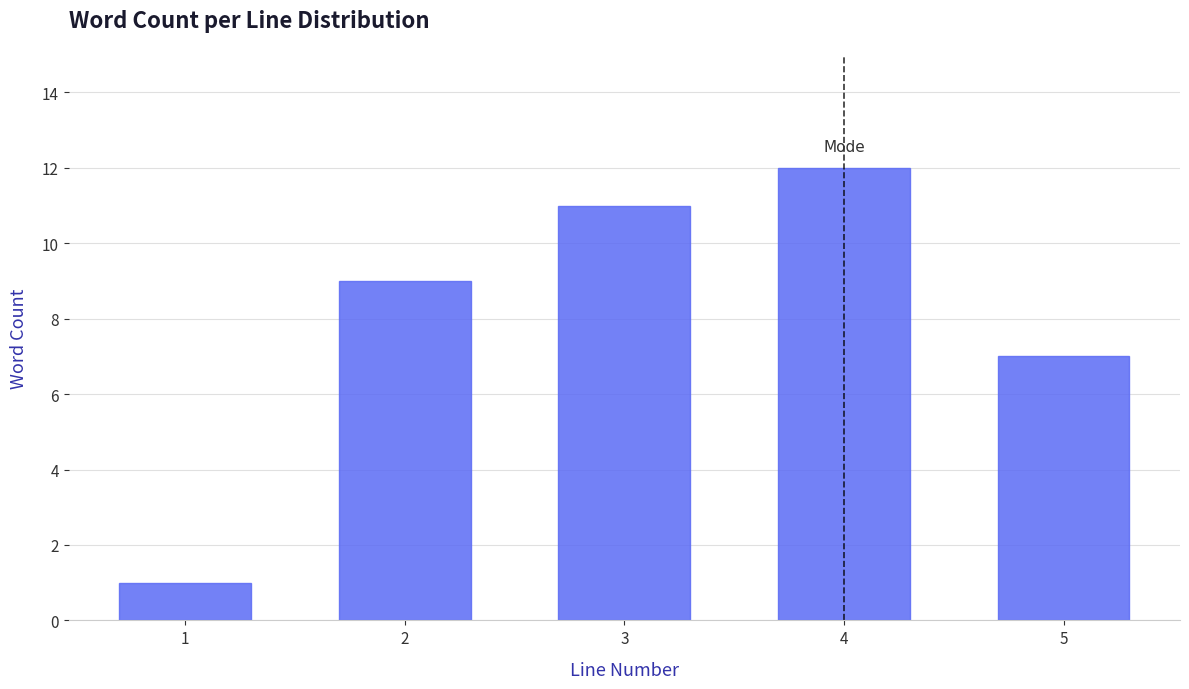

Reading right to left, transcribe all the data shown in this chart.

7	12	11	9	1